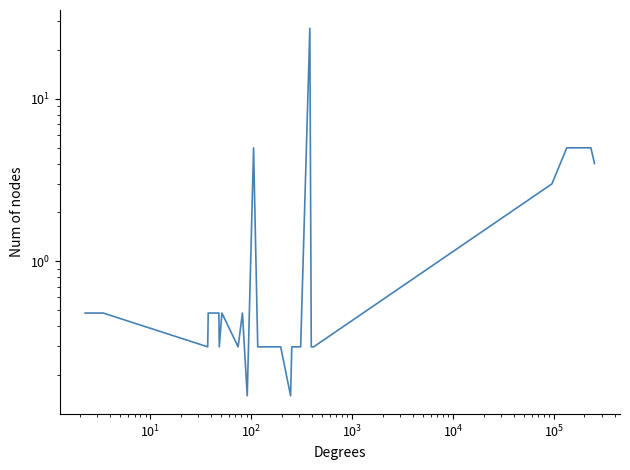

True or false: the data has more than 0 interior local peaks.

True